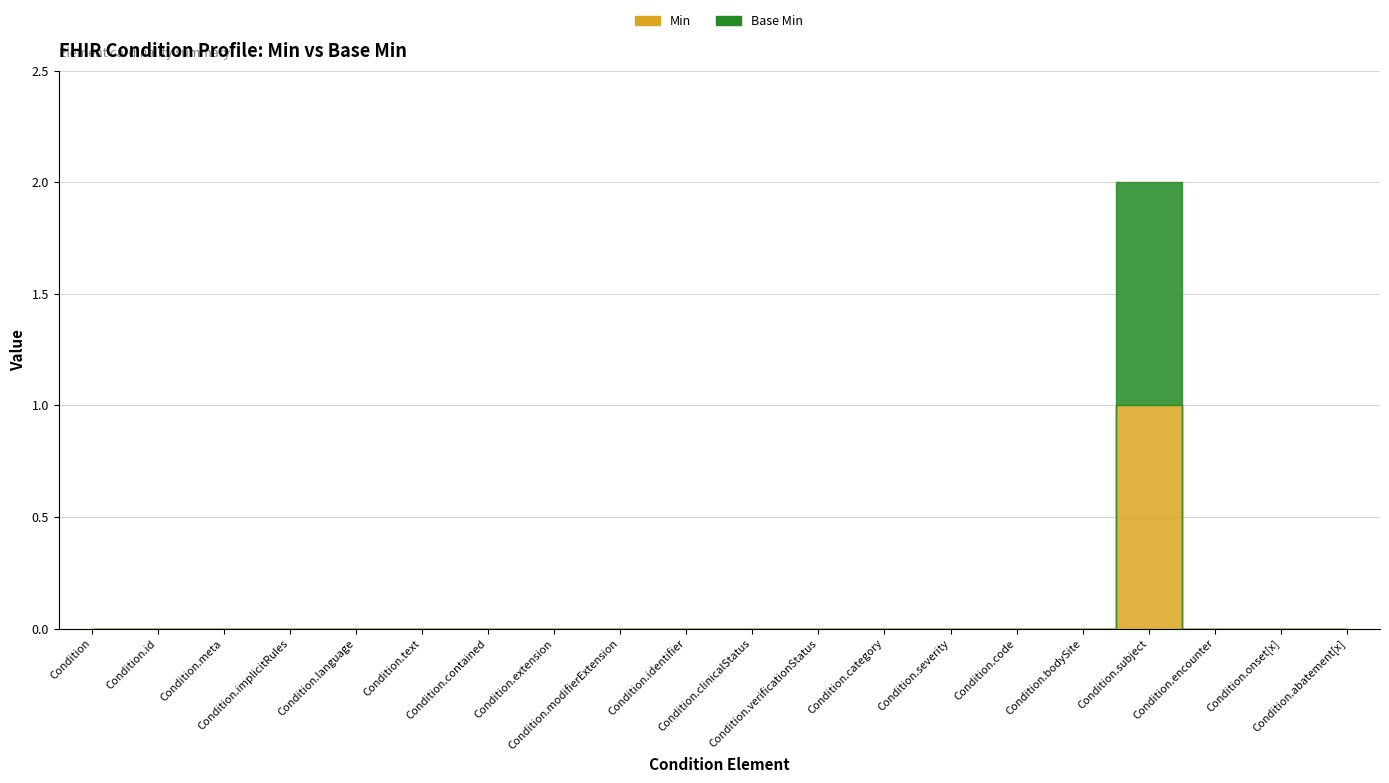

True or false: Min has a value of 0 at Condition.abatement[x].

True